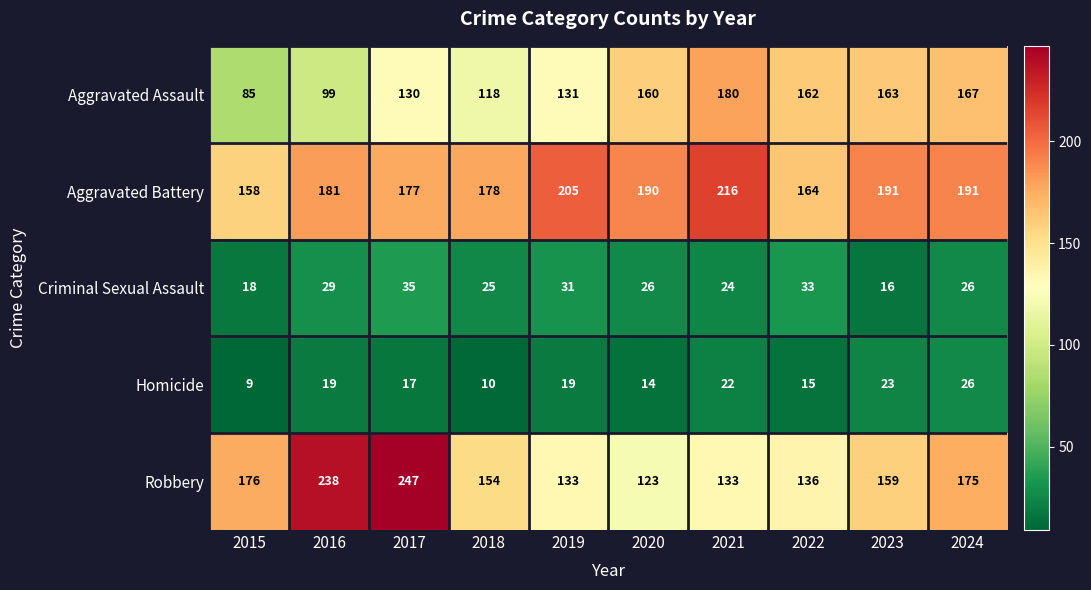

Which series changed the most between 2020 and 2024?

Robbery